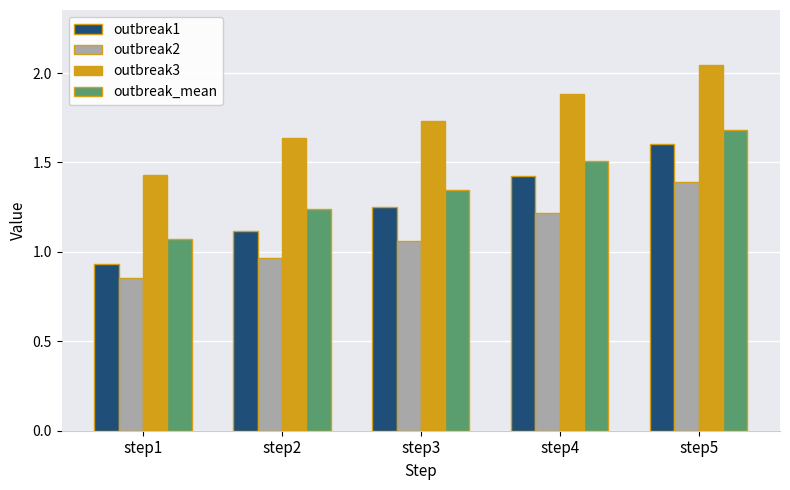

Which series has the largest total across all categories?

outbreak3